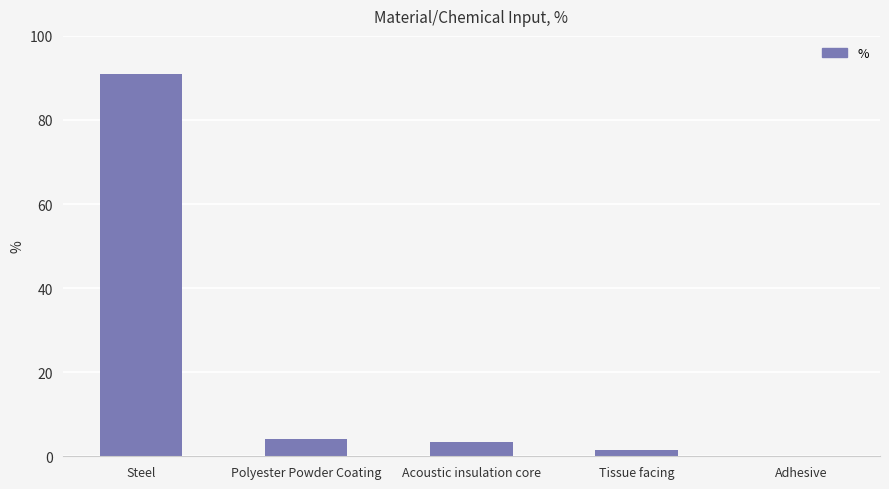

Which category has the highest value across all series?

Steel